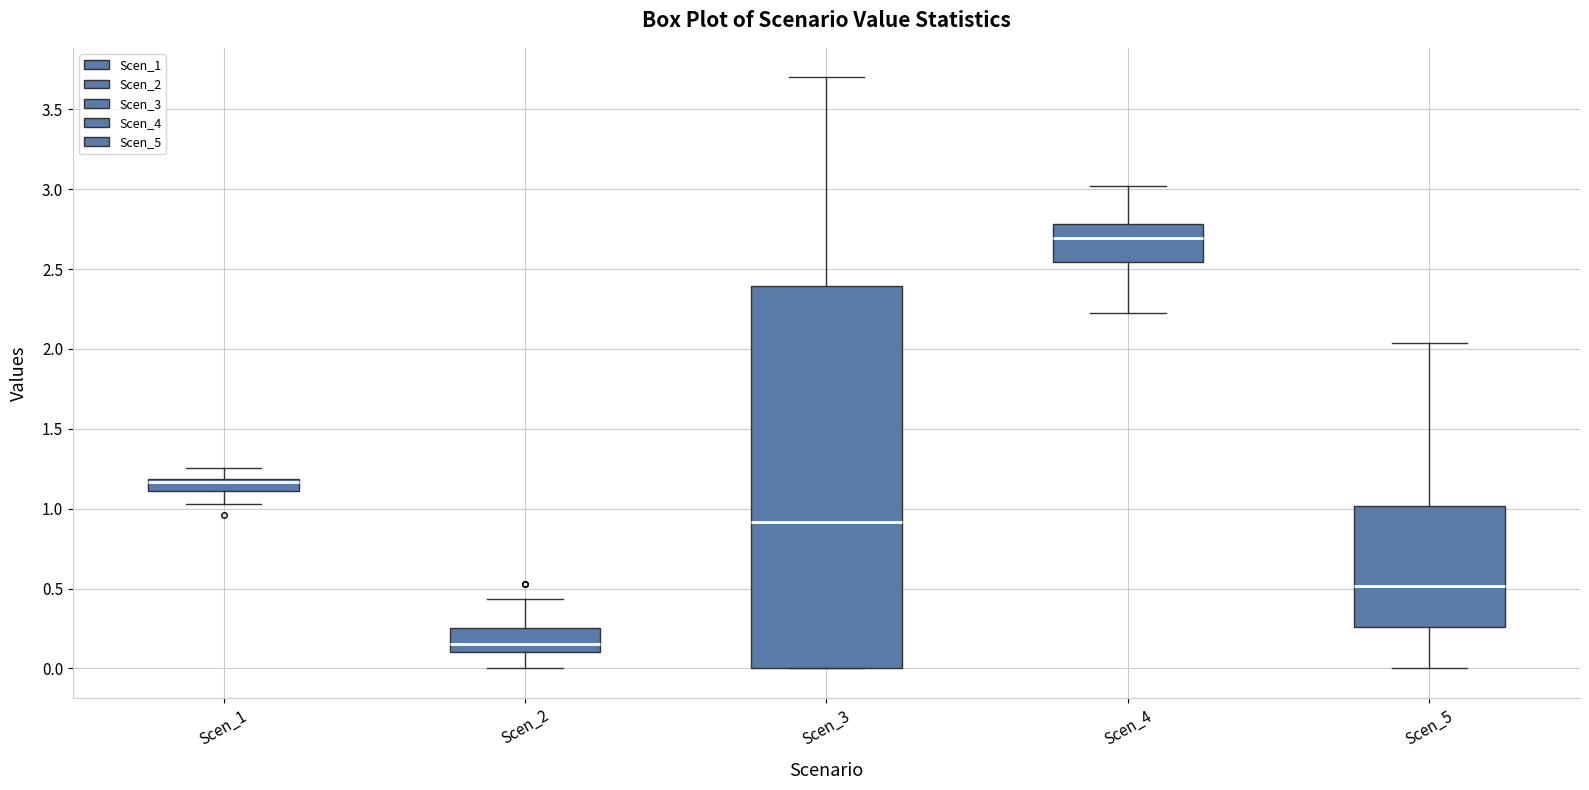

Which box is the tallest, from its lower edge to its upper edge?

Scen_3